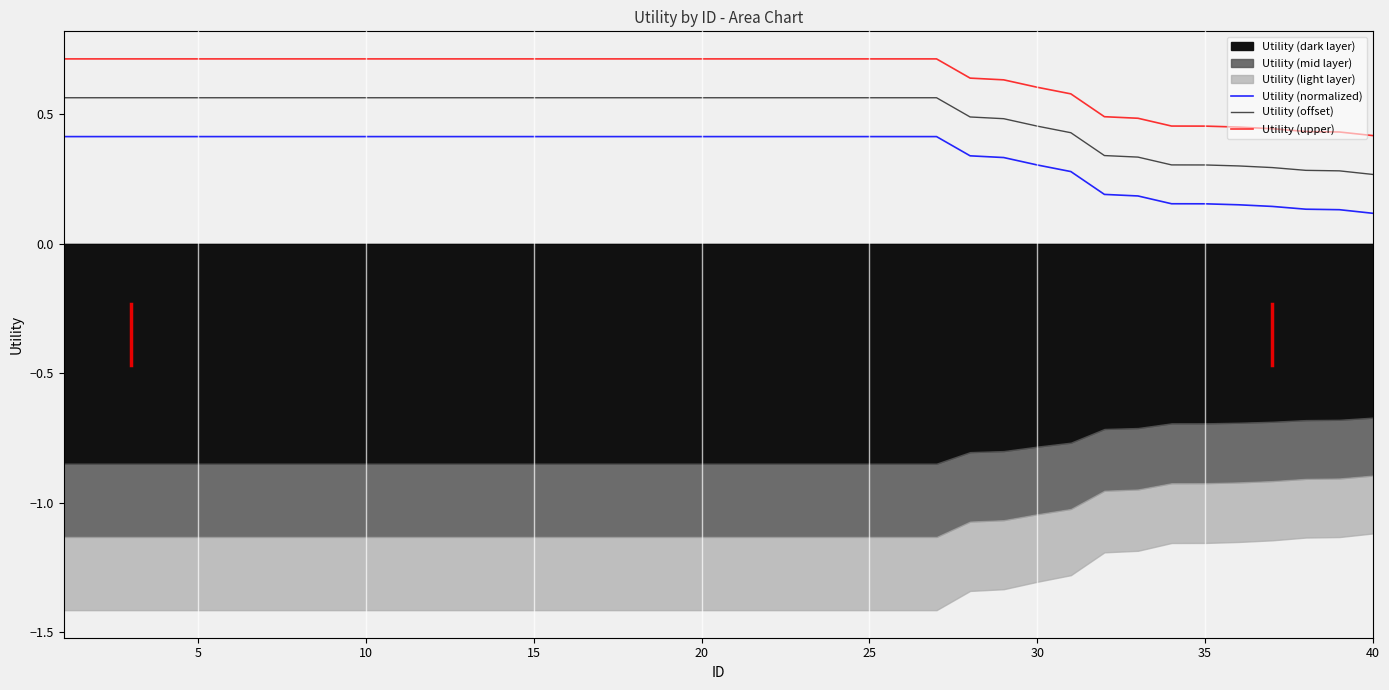

Which series has the largest total across all categories?

Utility (upper)